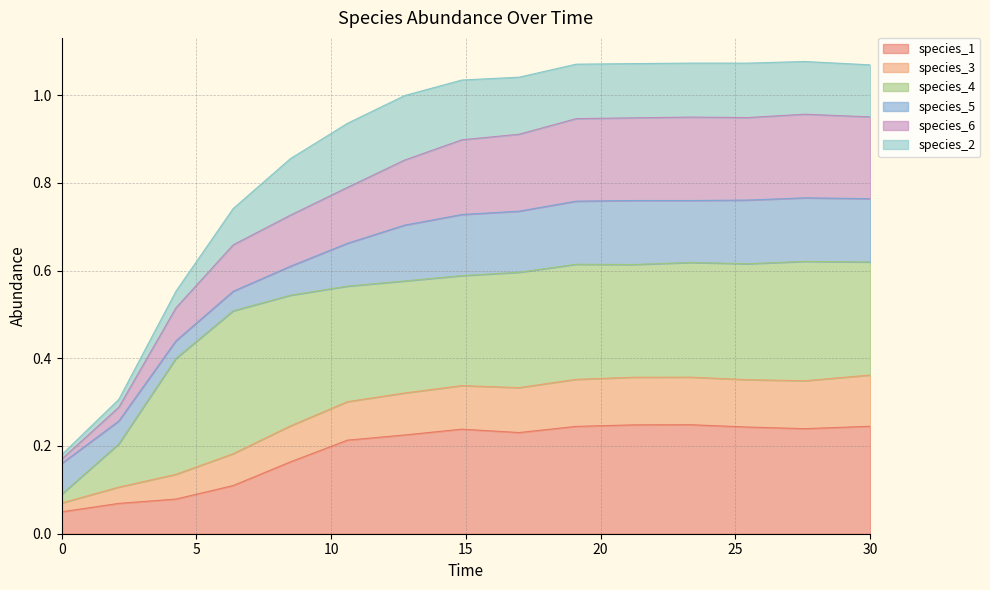

What are all the series names shown in the legend?

species_1, species_3, species_4, species_5, species_6, species_2